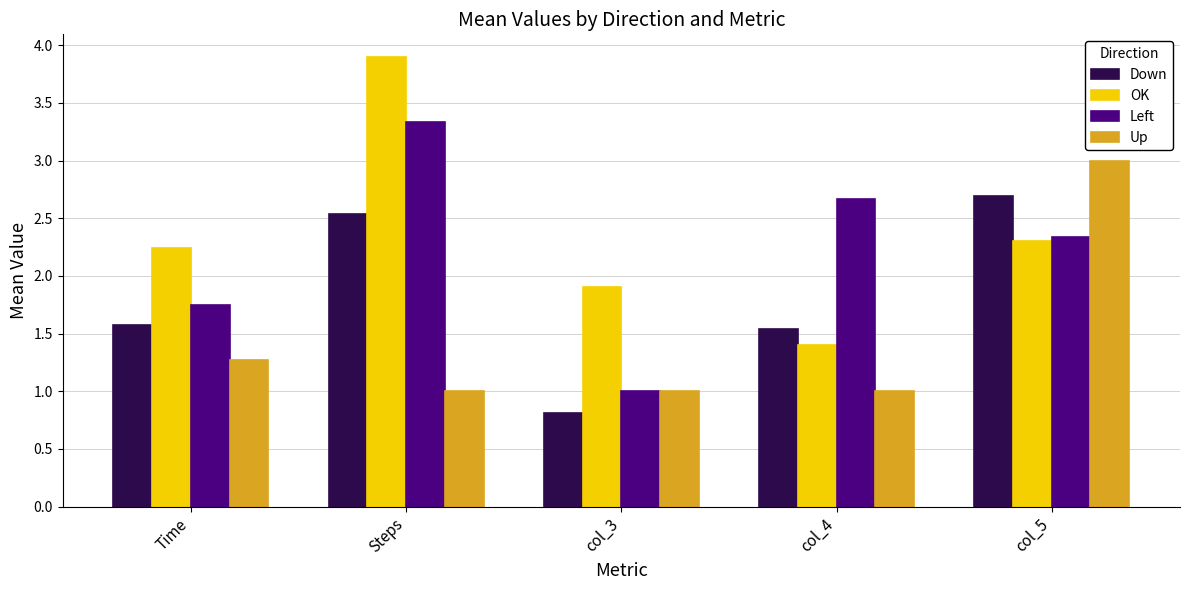

Which series has the largest total across all categories?

OK